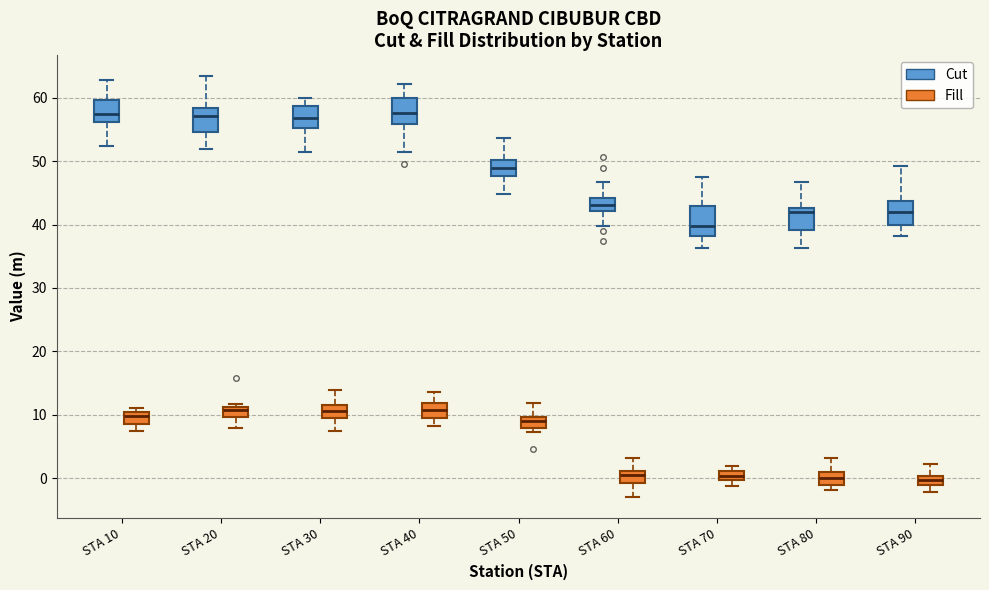

Where is the lower edge of the box for STA 70 (Cut) on the y-axis? The values are not printed on the chart, so give them approximately, as read against the axis.

38